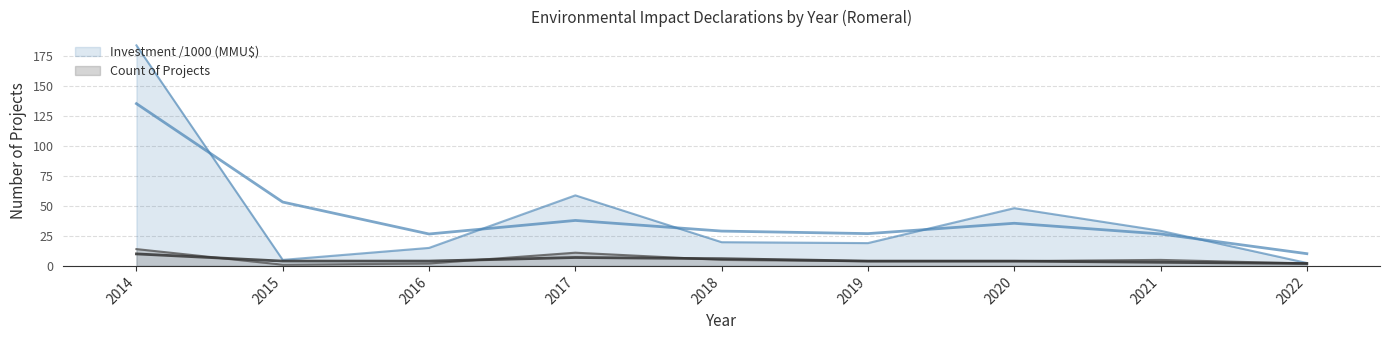

True or false: Count (smooth) has more than 0 points higher than both neighbors.

True